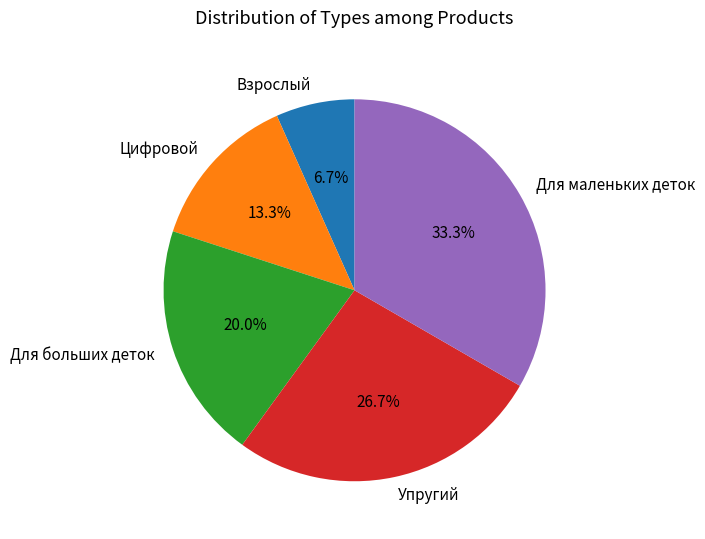

Rank the categories by value from lowest to highest.

Взрослый, Цифровой, Для больших деток, Упругий, Для маленьких деток